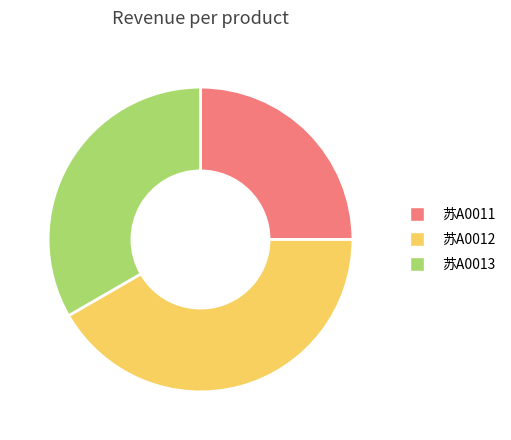

Which slice is the largest?

苏A0012